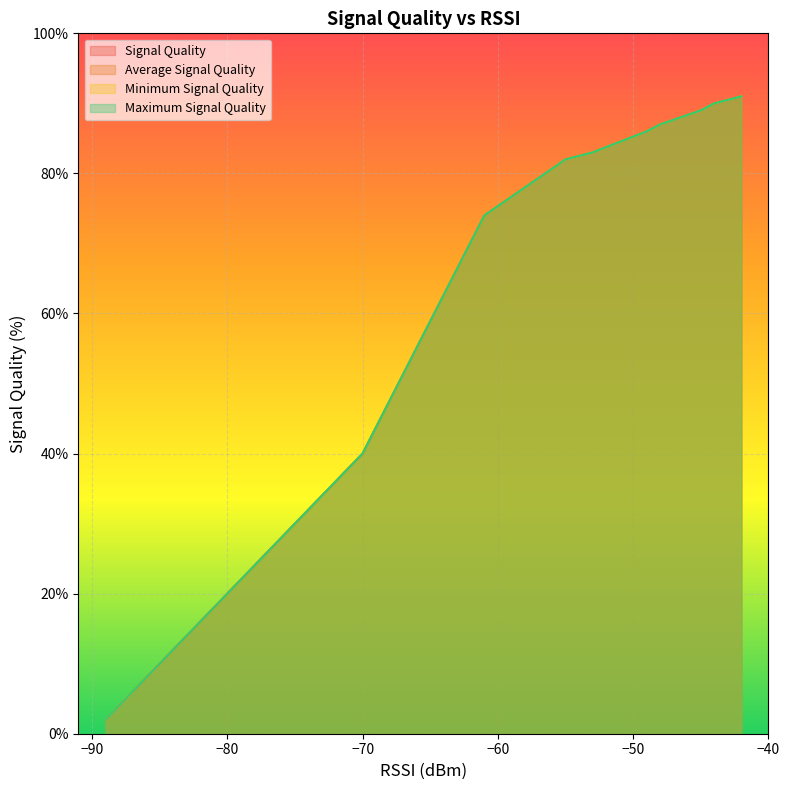

What is the sum of the Average Signal Quality values at 2 and 15?

103